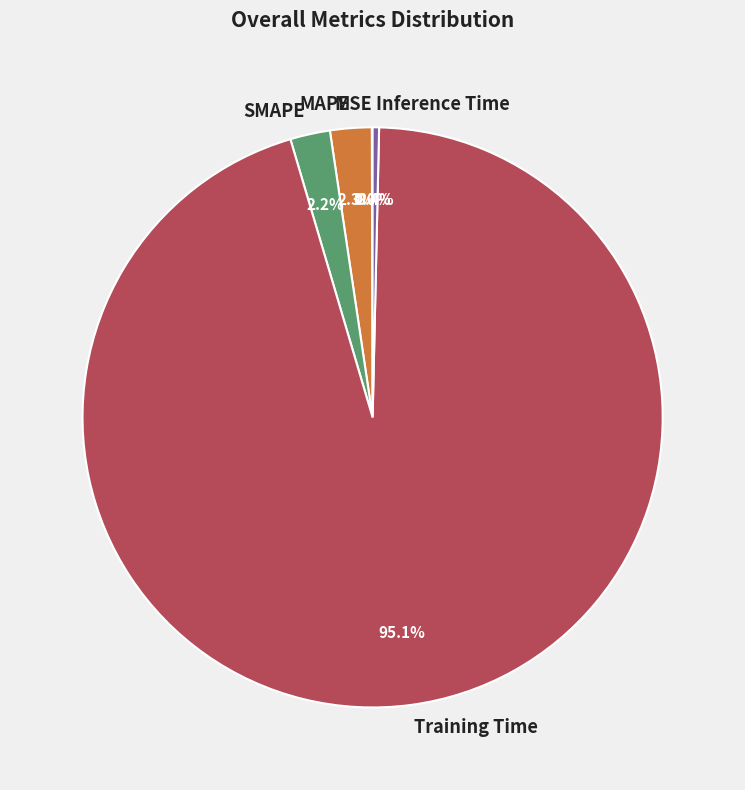

What is the majority slice?

Training Time